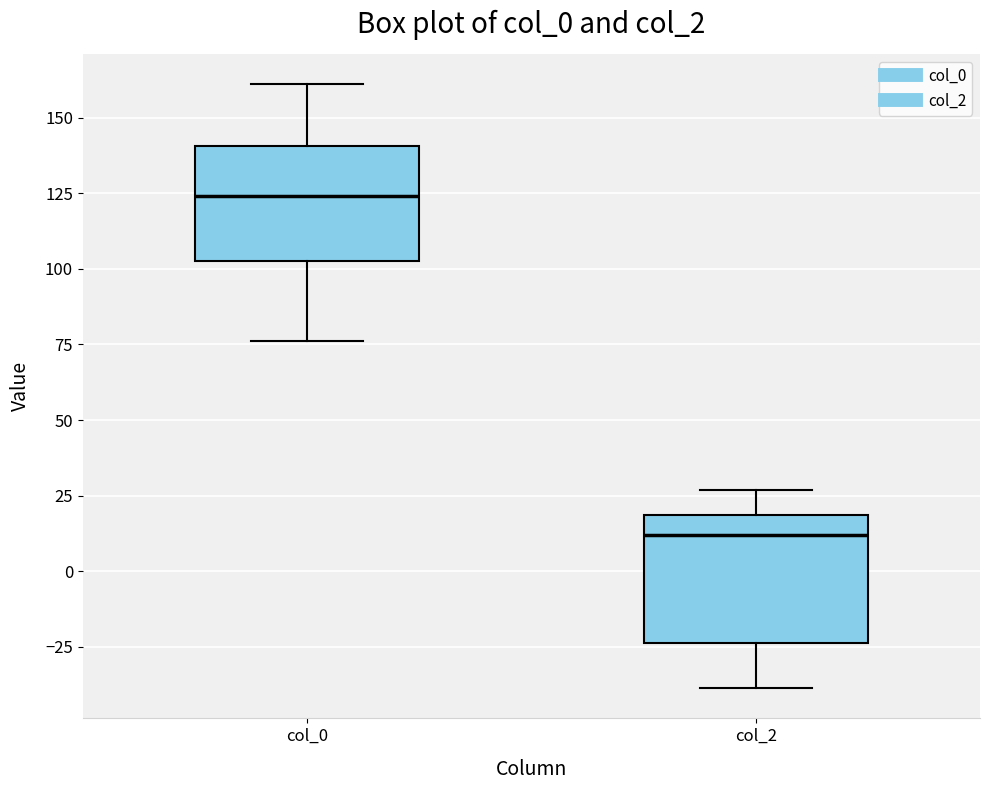

Reading left to right, transcribe this box plot: for each box, give where its median line is, the range the box spans, and where its two whiskers end, as read against the y-axis. The values are not printed on the chart, so give them approximately, as read against the axis.

col_0: median 125, box 105 to 140, whiskers 75 to 160
col_2: median 10, box -25 to 20, whiskers -40 to 25